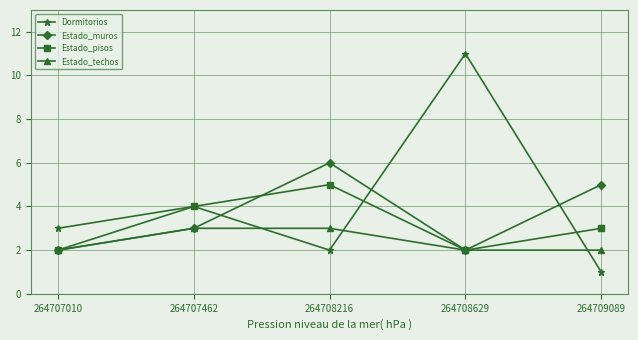

The Estado_techos series shows 1 at 264708629. True or false?

False